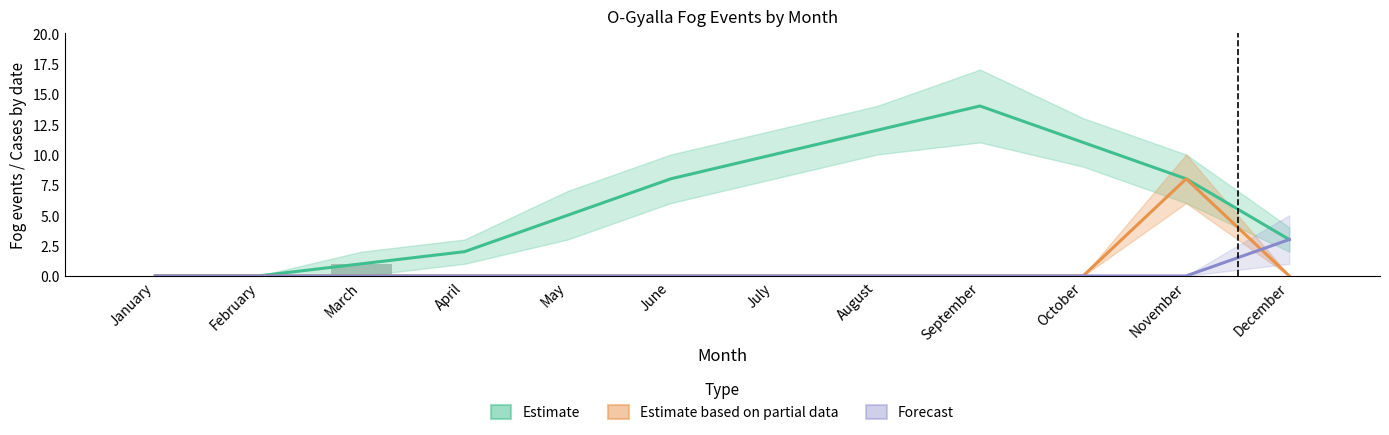

At which category is the sum across all series the highest?

November